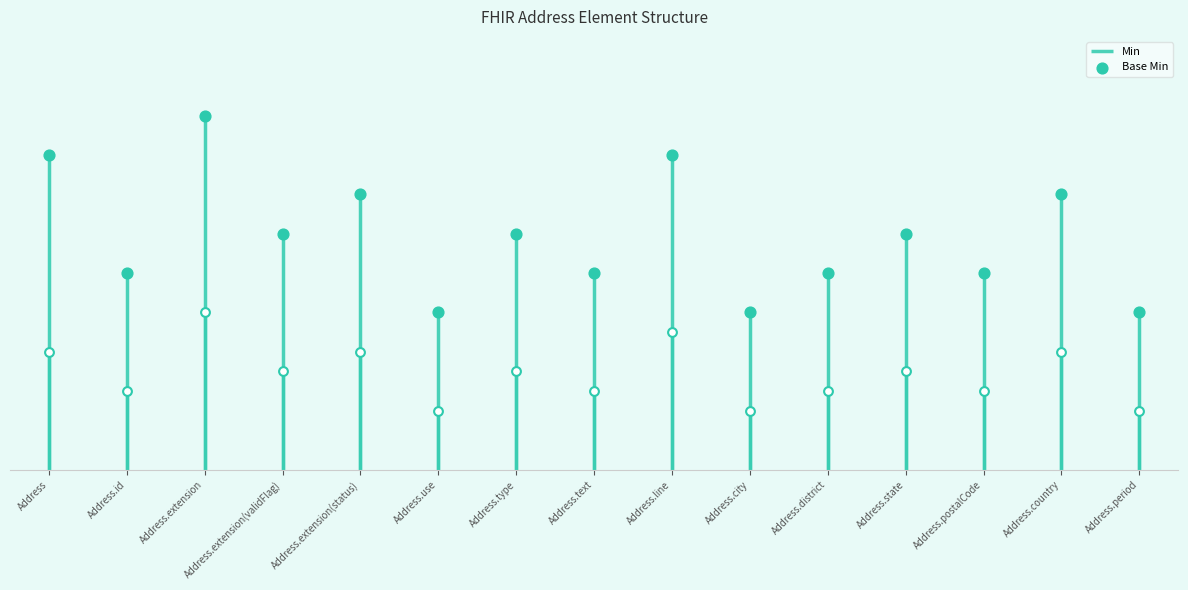

What is the change in value from Address.line to Address.state?

-2